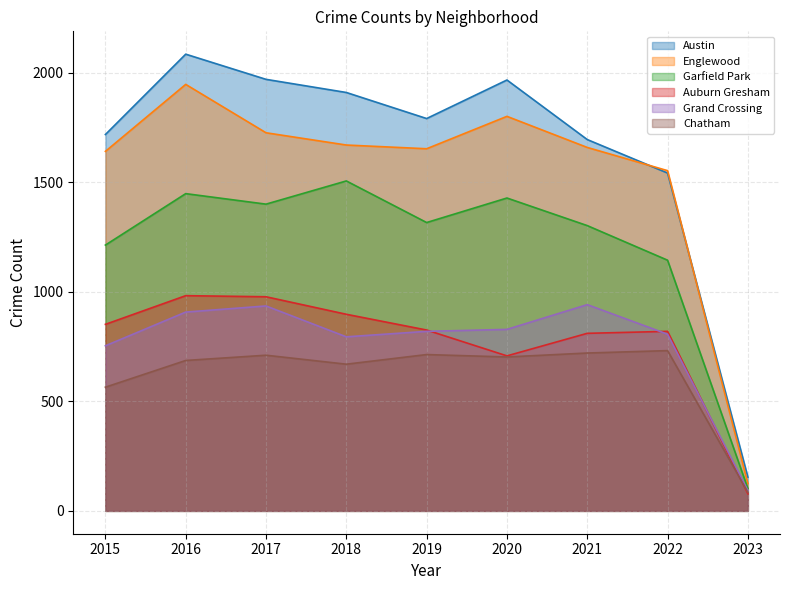

The Chatham series shows 721 at 2021. True or false?

True